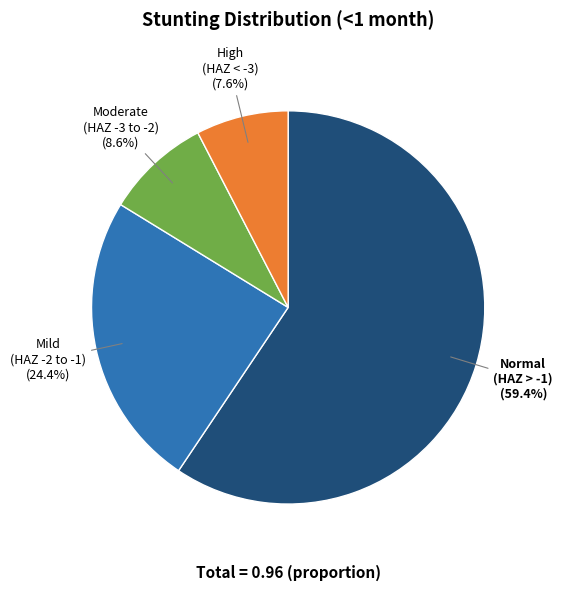

Does any single category account for the majority?

Yes